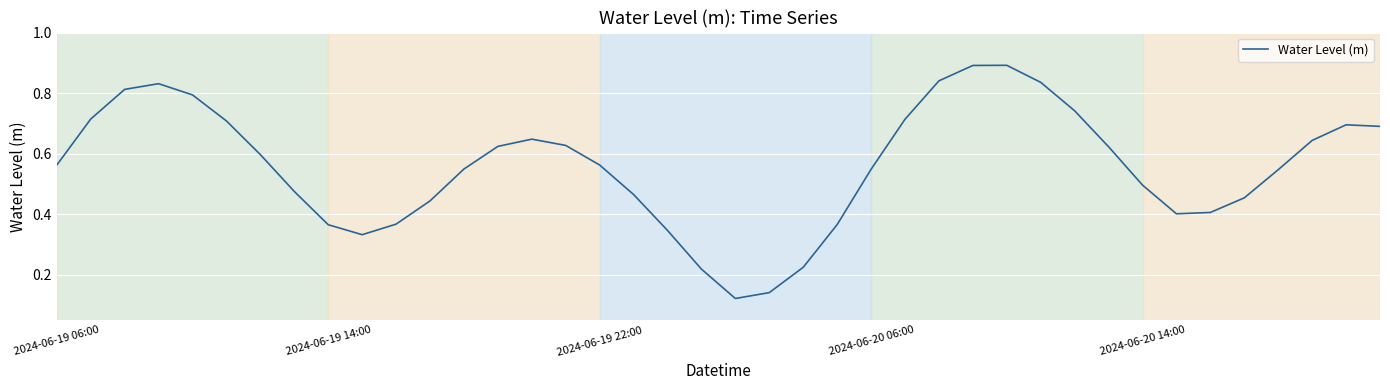

What is the greatest value displayed?

0.9